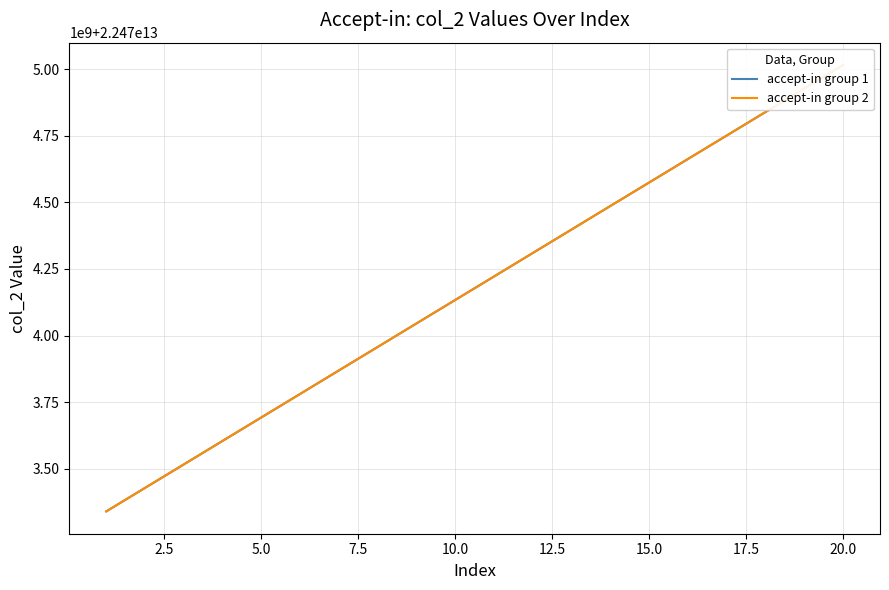

What is the maximum value shown in the chart?

22475015641626